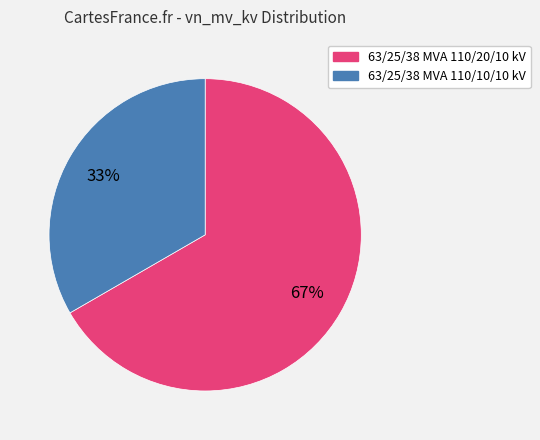

Which has a higher value, 63/25/38 MVA 110/10/10 kV or 63/25/38 MVA 110/20/10 kV?

63/25/38 MVA 110/20/10 kV